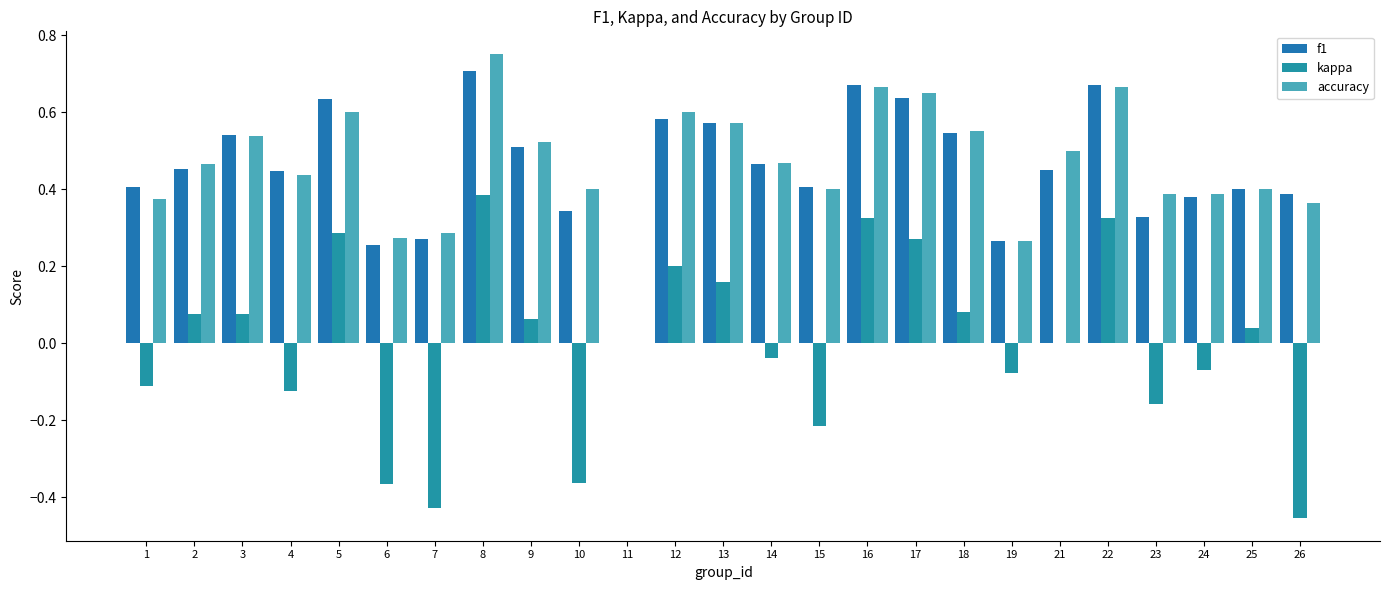

True or false: kappa has a value of -0.4 at 7.

True